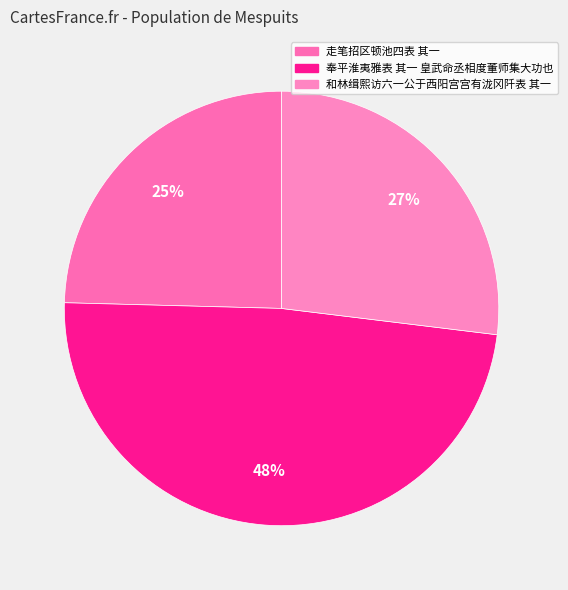

What is the largest slice in the pie chart?

奉平淮夷雅表 其一 皇武命丞相度董师集大功也